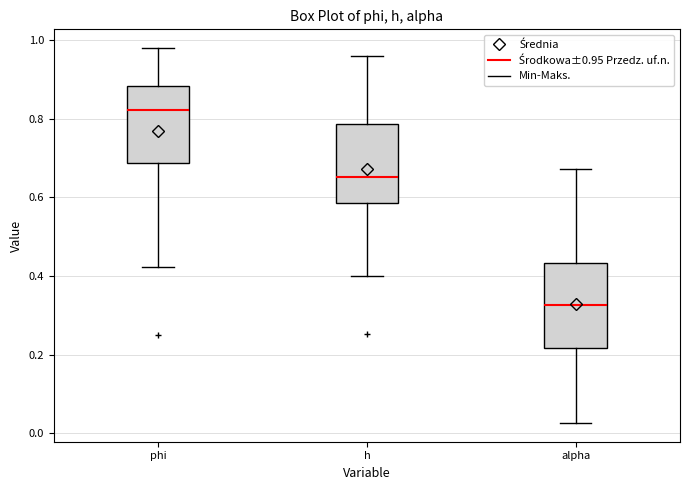

Where does the median line of the box for h sit on the y-axis? The values are not printed on the chart, so give them approximately, as read against the axis.

0.66